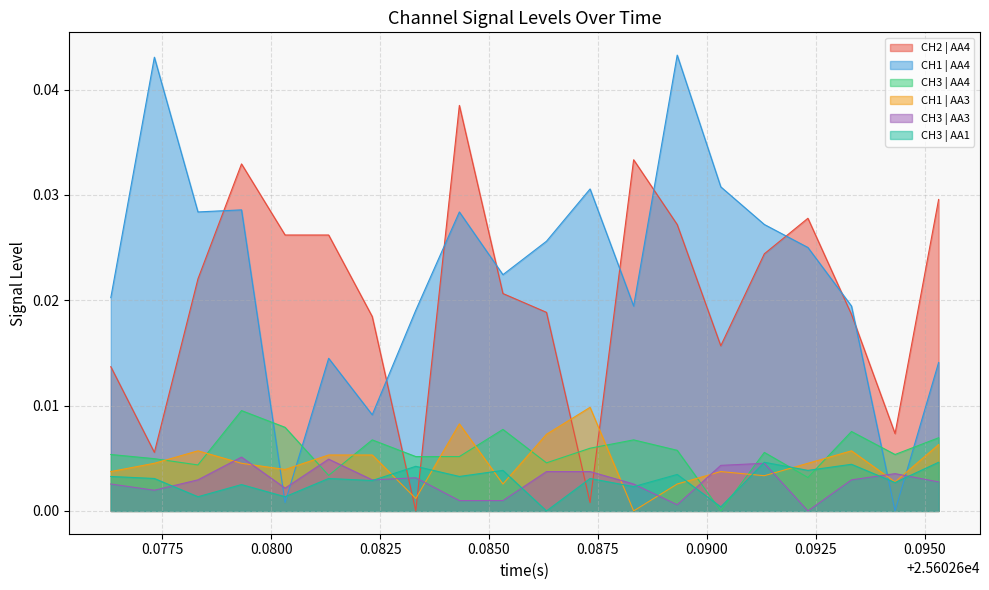

Does the chart display data point markers on the line(s)?

No